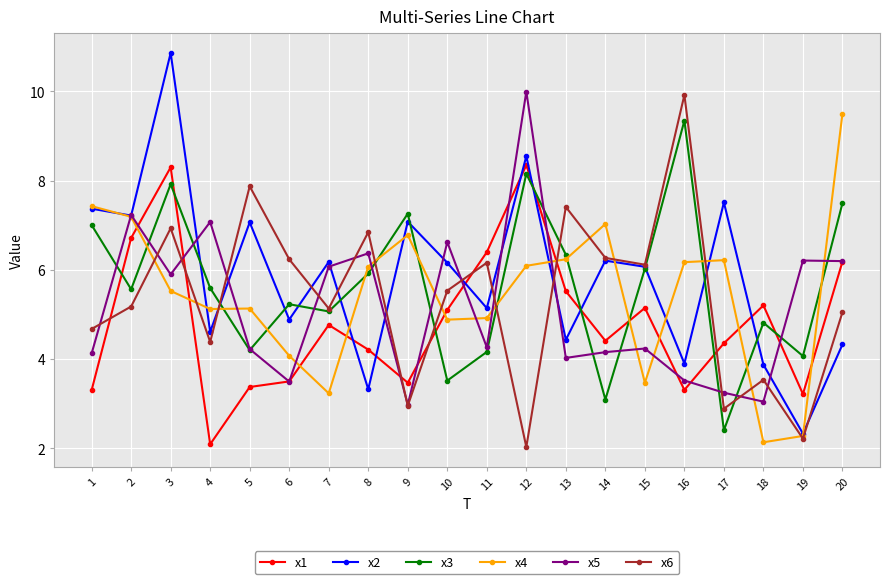

The x3 series shows 3.1 at 14. True or false?

True